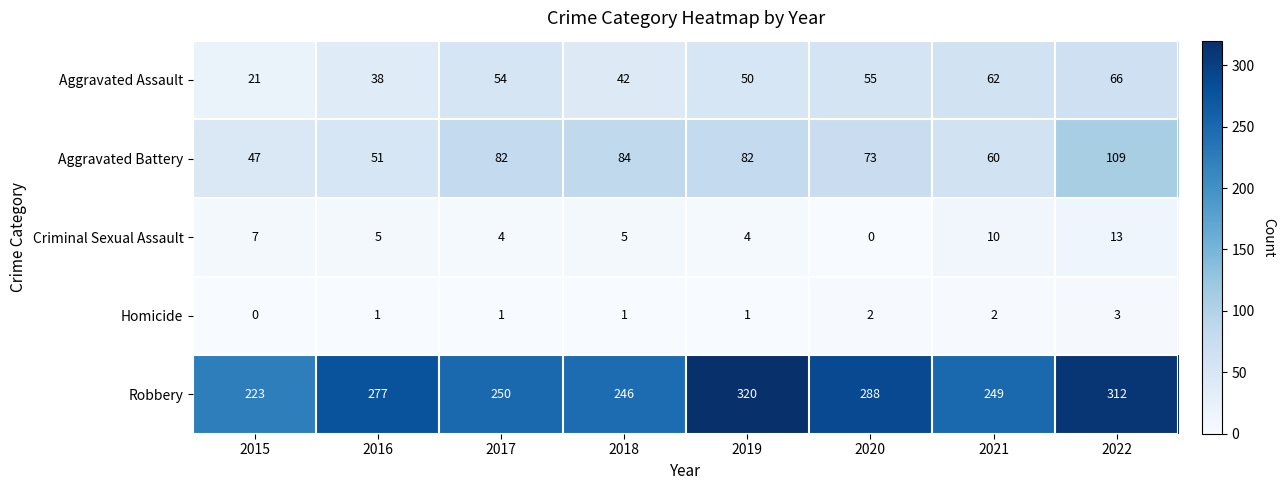

Rank the series at 2020 from highest to lowest value.

Robbery, Aggravated Battery, Aggravated Assault, Homicide, Criminal Sexual Assault